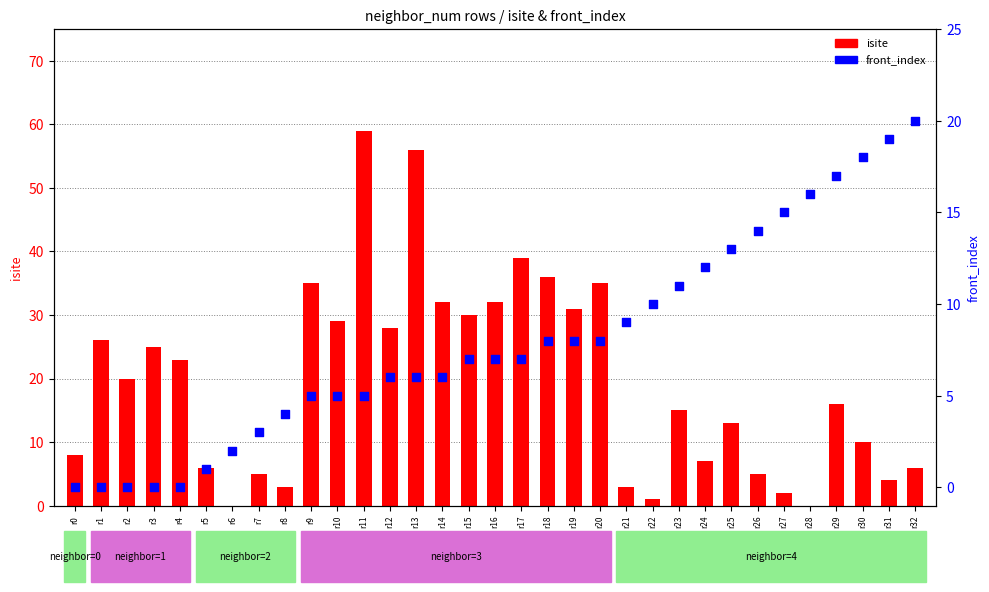

What is the total value across all series at r16?

39